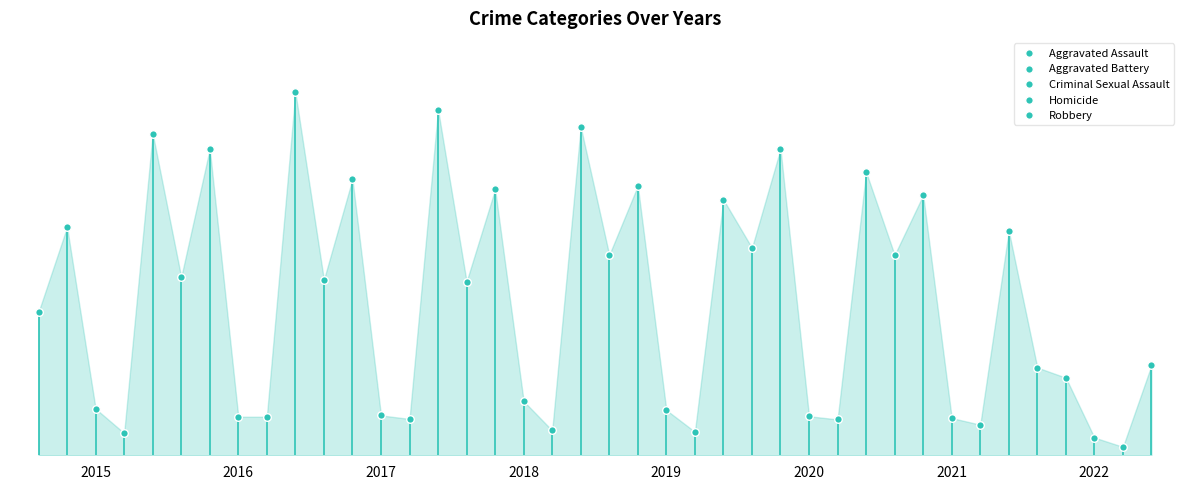

Which series has the widest spread of Y values?

Robbery